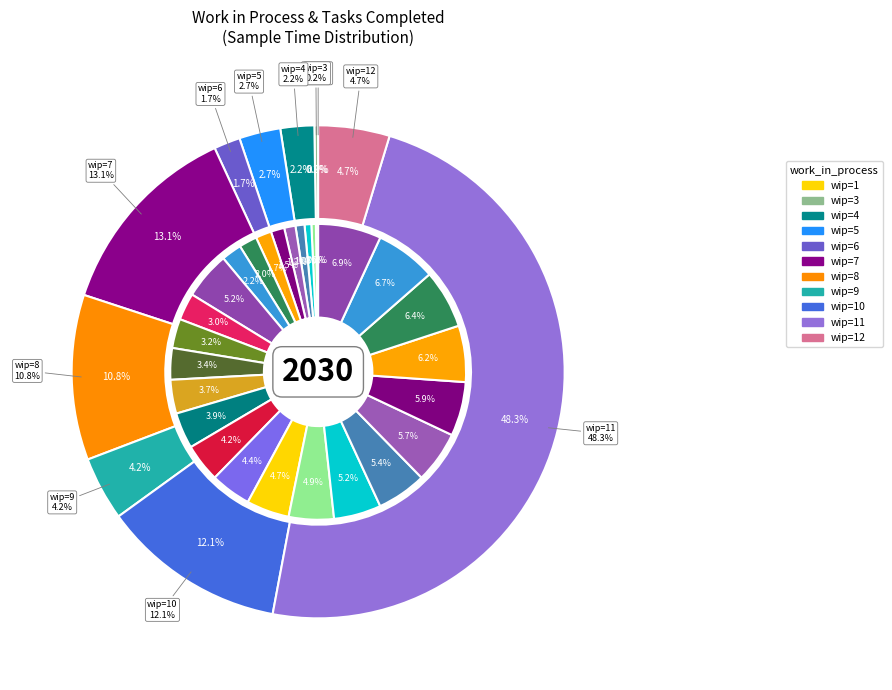

How many slices are in this pie chart?

24